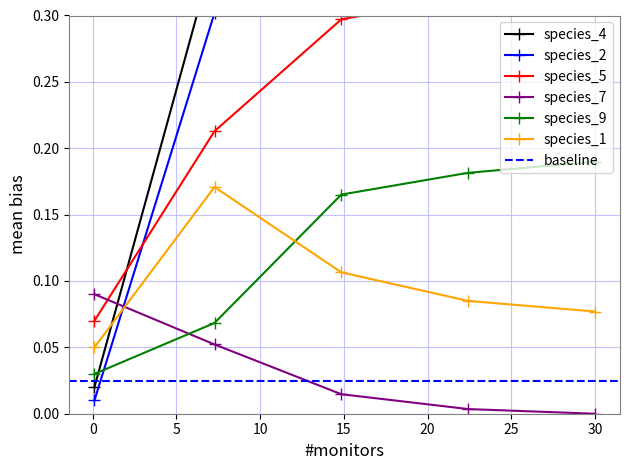

How many interior local peaks does the species_1 series have?

1